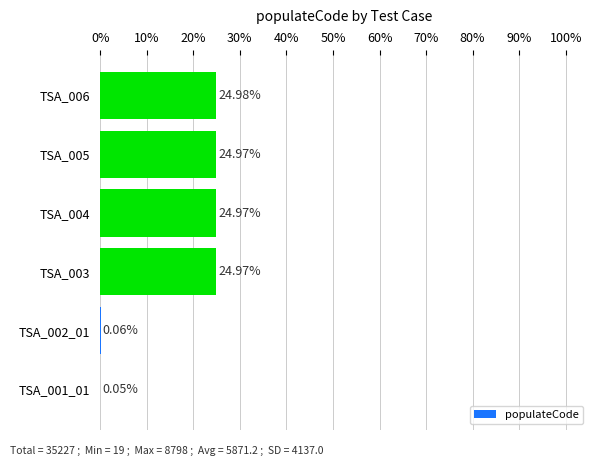

What is the change in value from TSA_002_01 to TSA_003?

+24.9